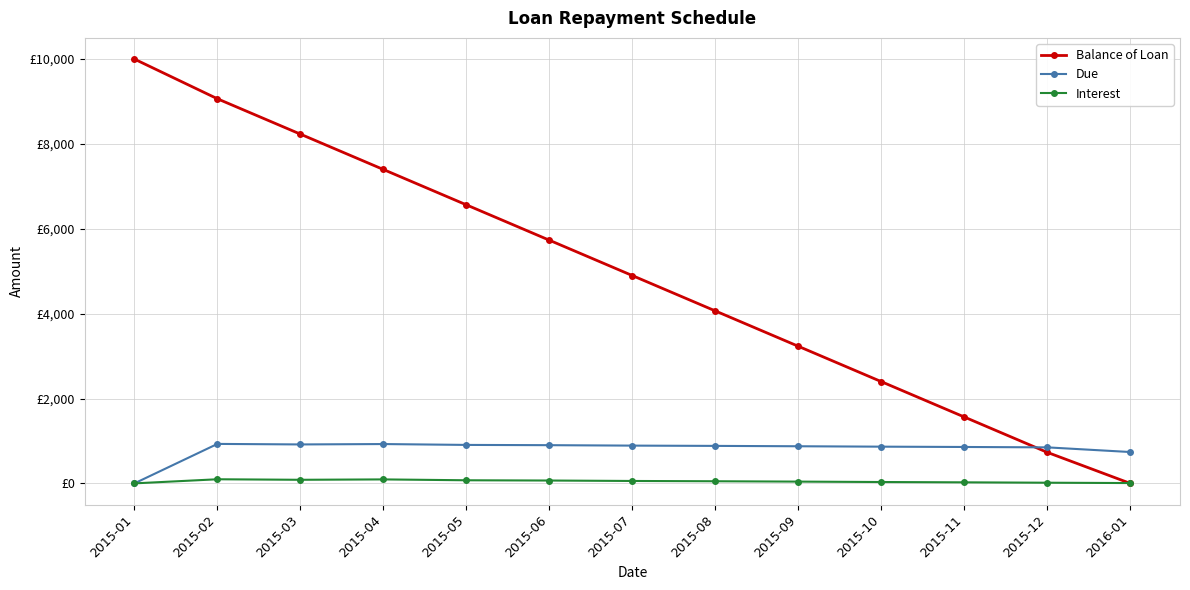

Is this an area chart (filled region under the line)?

No